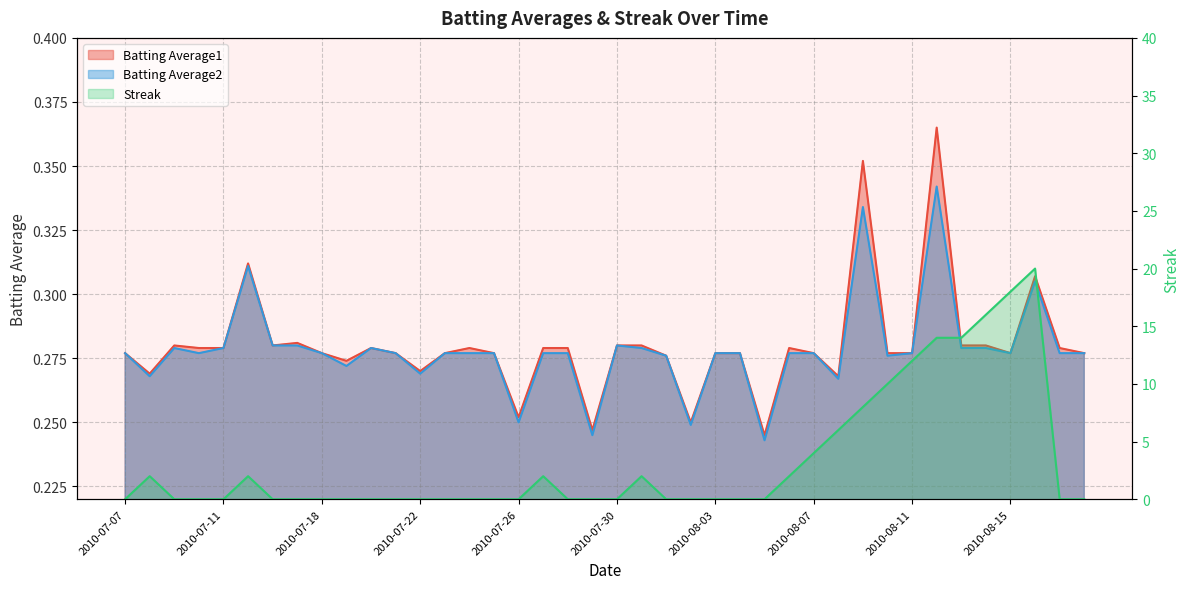

What is the label of the 13th point from the right?

2010-08-06